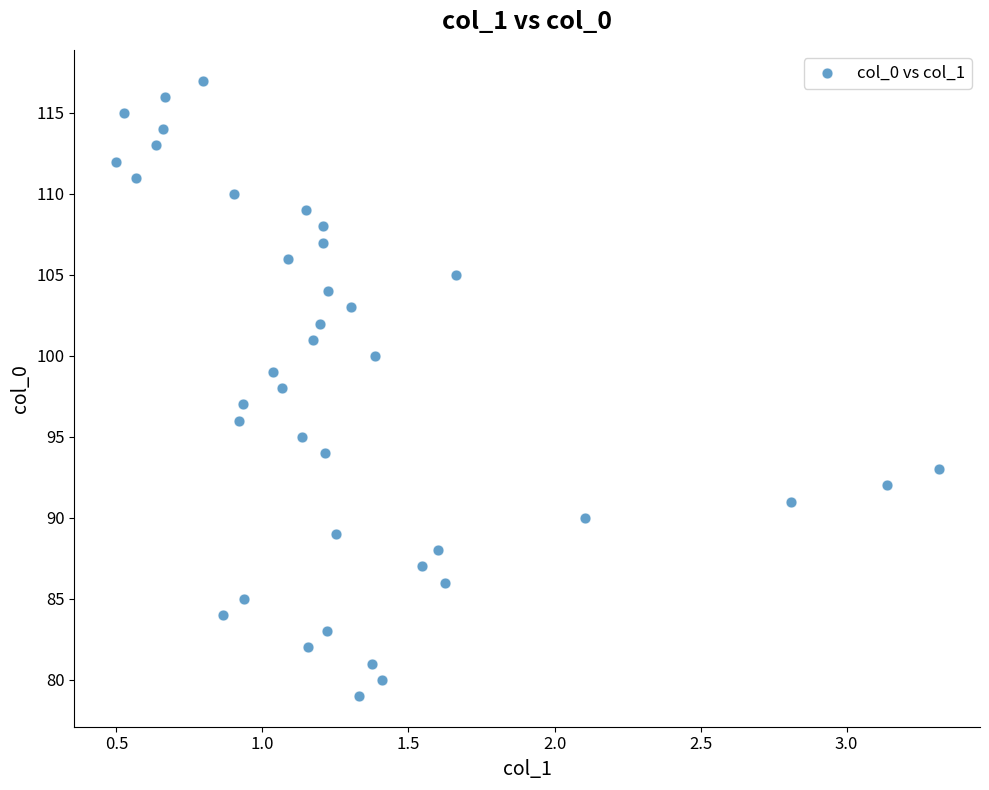

What is the range of Y values (max minus min)?

38